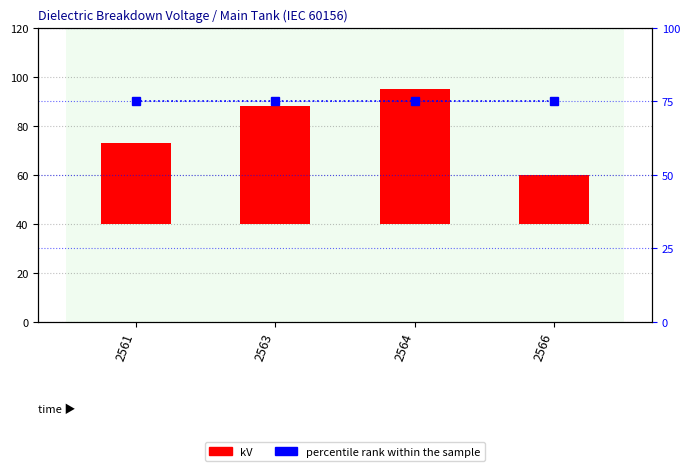

What is the sum of the kV values at 2563 and 2561?

81